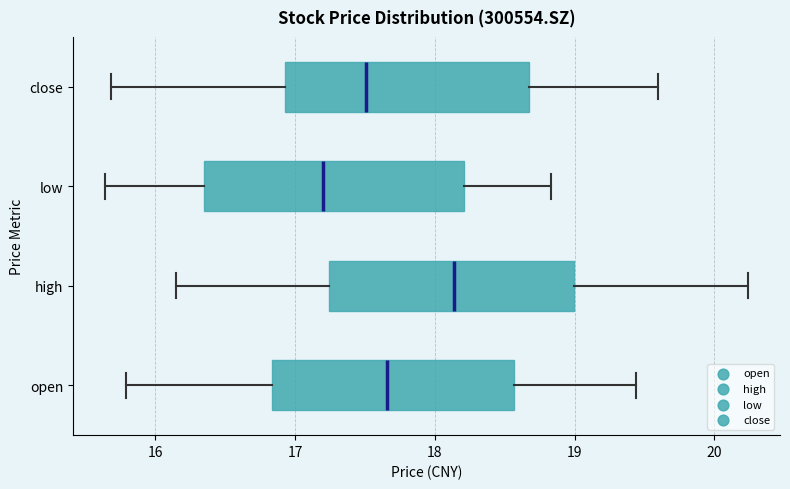

Where does the right whisker of the box for high end on the x-axis? The values are not printed on the chart, so give them approximately, as read against the axis.

20.2